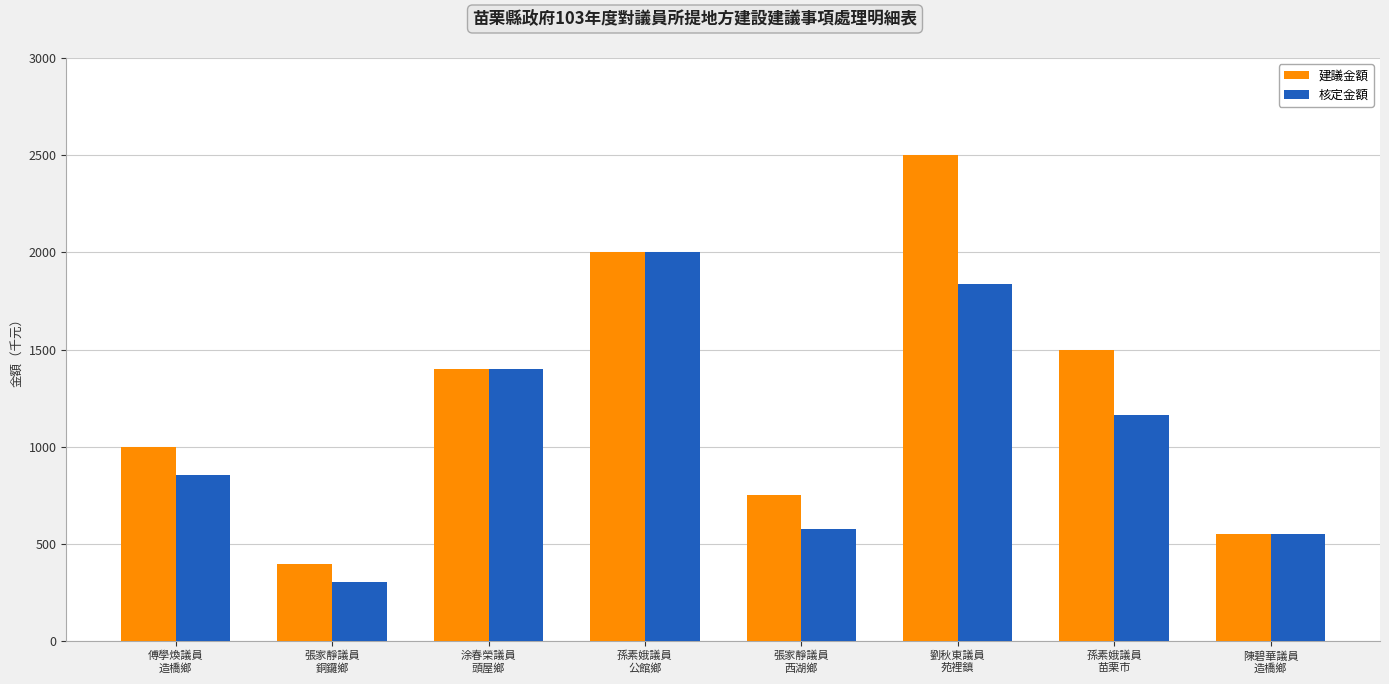

Reading right to left, transcribe all the data shown in this chart.

建議金額: 陳碧華議員
造橋鄉=550.0	孫素娥議員
苗栗市=1500.0	劉秋東議員
苑裡鎮=2500.0	張家靜議員
西湖鄉=750.0	孫素娥議員
公館鄉=2000.0	涂春榮議員
頭屋鄉=1400.0	張家靜議員
銅鑼鄉=397.5	傅學煥議員
造橋鄉=997.0
核定金額: 陳碧華議員
造橋鄉=550.0	孫素娥議員
苗栗市=1165.0	劉秋東議員
苑裡鎮=1835.0	張家靜議員
西湖鄉=576.0	孫素娥議員
公館鄉=2000.0	涂春榮議員
頭屋鄉=1400.0	張家靜議員
銅鑼鄉=305.5	傅學煥議員
造橋鄉=853.0